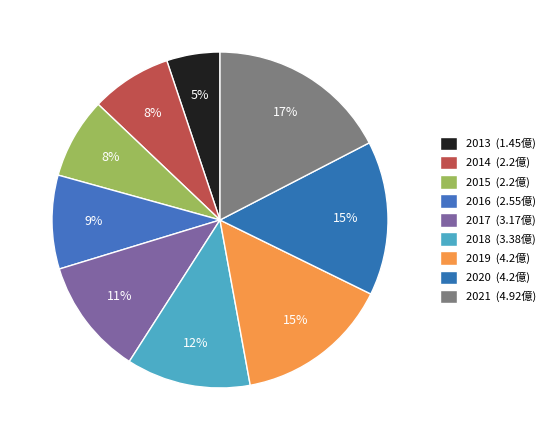

Is the sum of 2019 and 2018 greater than half?

No